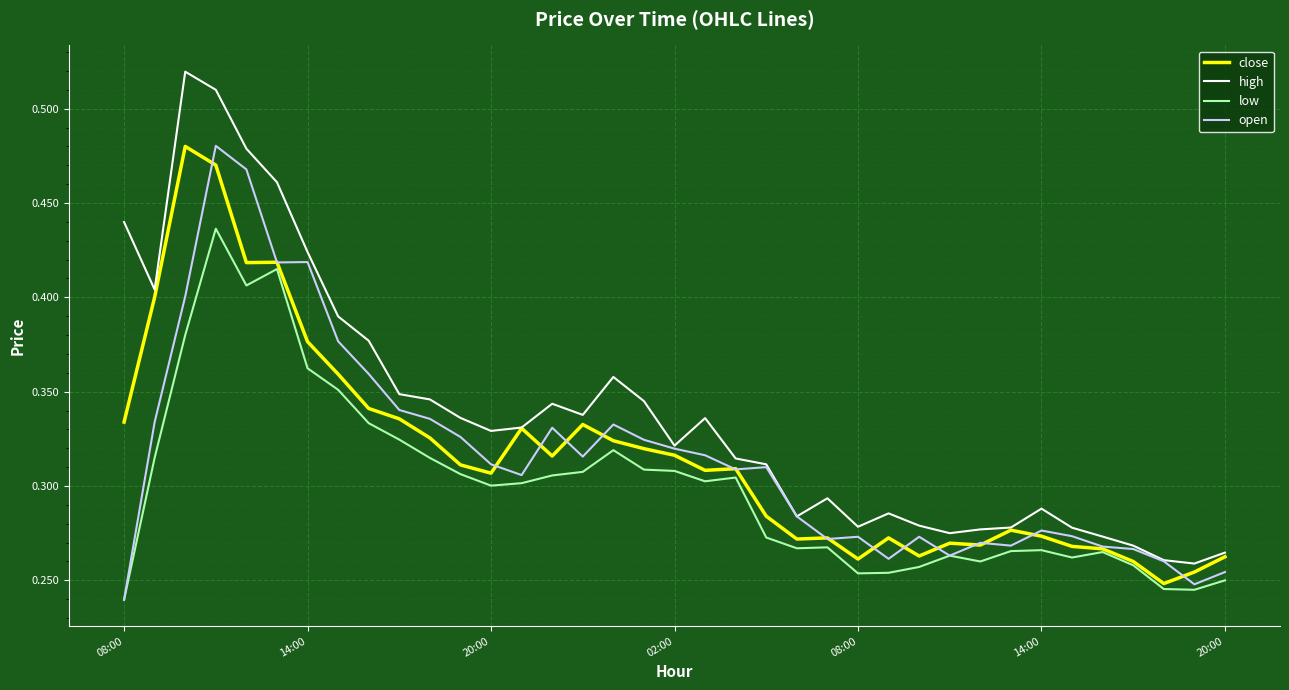

True or false: high and low intersect in this chart.

False